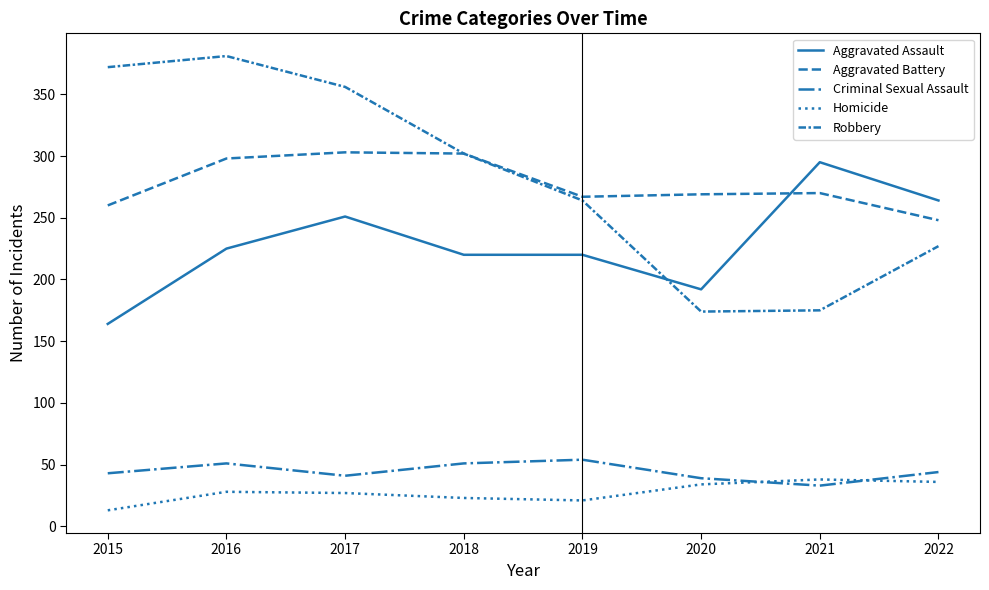

Reading right to left, extract all data points from this chart.

Aggravated Assault: 2022=264	2021=295	2020=192	2019=220	2018=220	2017=251	2016=225	2015=164
Aggravated Battery: 2022=248	2021=270	2020=269	2019=267	2018=302	2017=303	2016=298	2015=260
Criminal Sexual Assault: 2022=44	2021=33	2020=39	2019=54	2018=51	2017=41	2016=51	2015=43
Homicide: 2022=36	2021=38	2020=34	2019=21	2018=23	2017=27	2016=28	2015=13
Robbery: 2022=227	2021=175	2020=174	2019=264	2018=302	2017=356	2016=381	2015=372